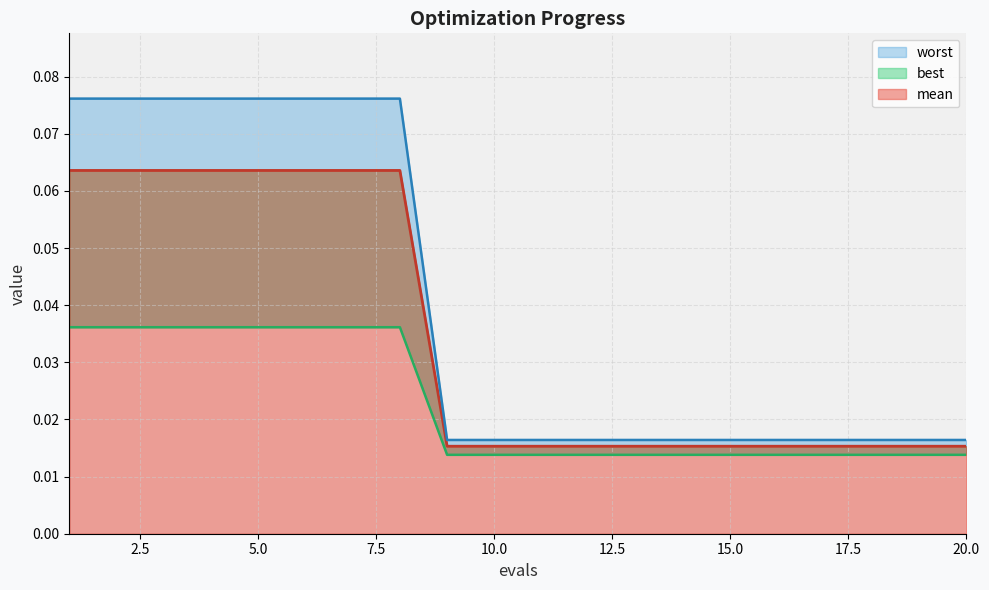

What is the sum of the mean values at 11 and 5?

0.1